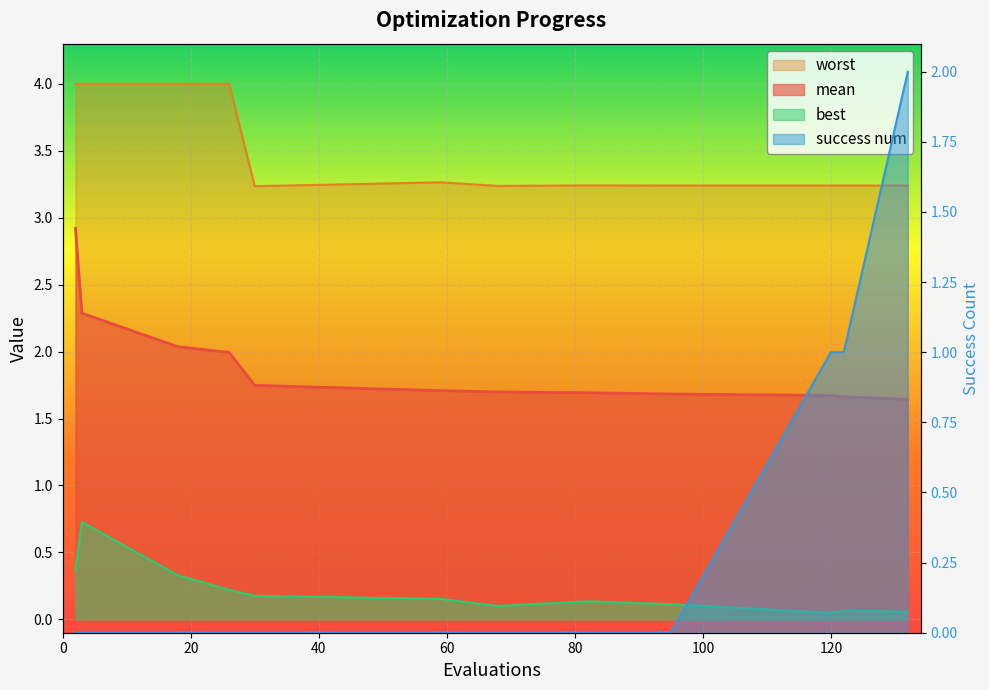

Which category has the lowest value in the mean series?

132